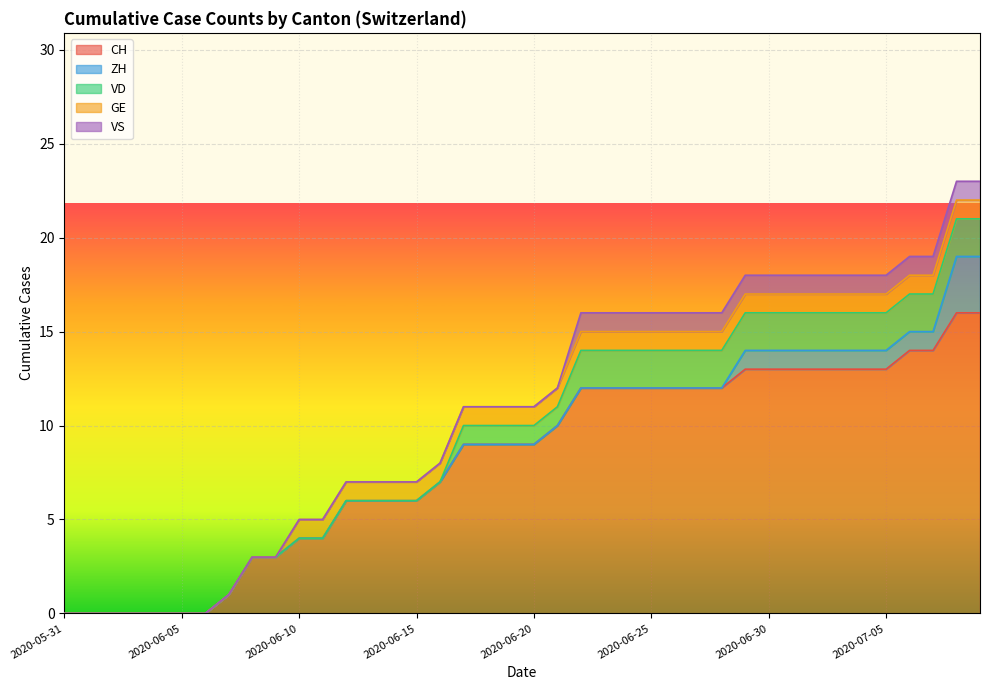

Which series has the largest total across all categories?

CH